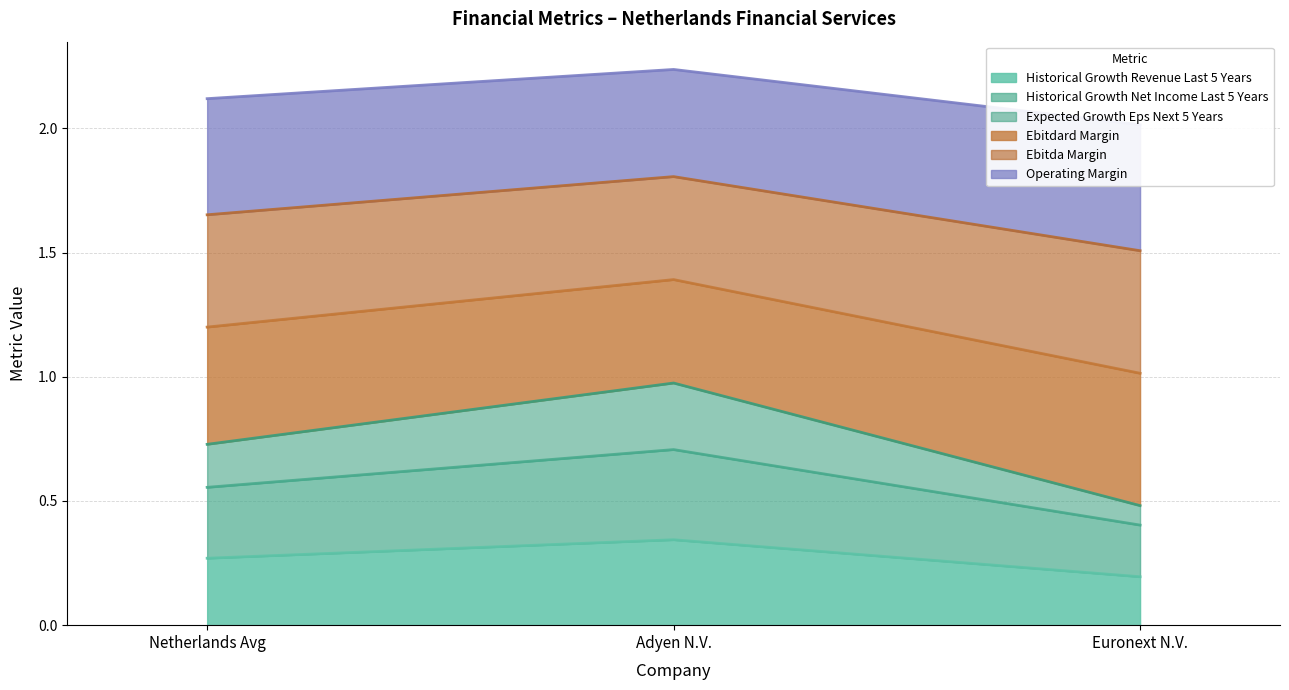

At which category is the sum across all series the highest?

Adyen N.V.